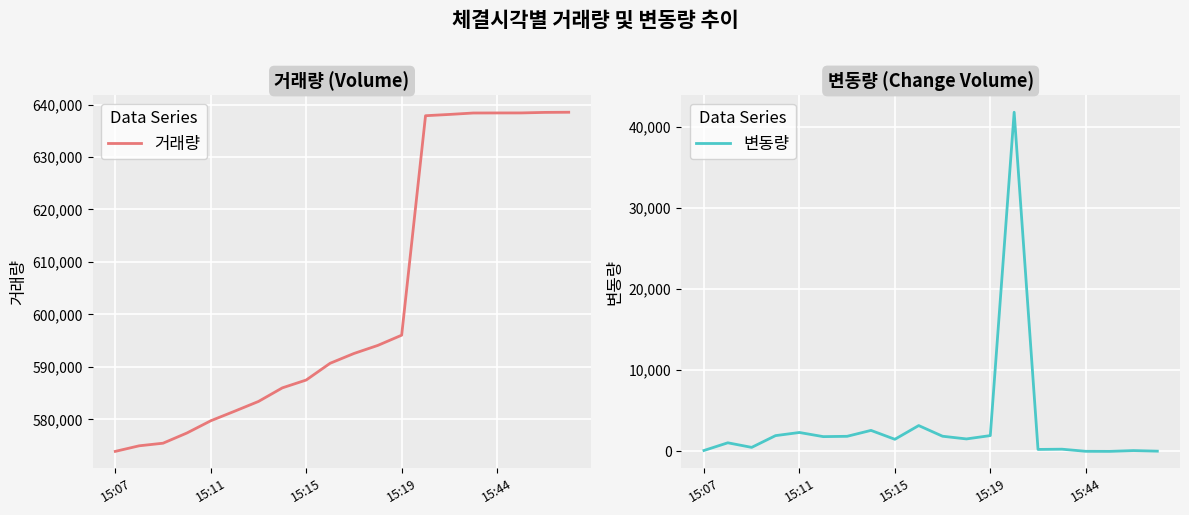

At which category is the sum across all series the highest?

13